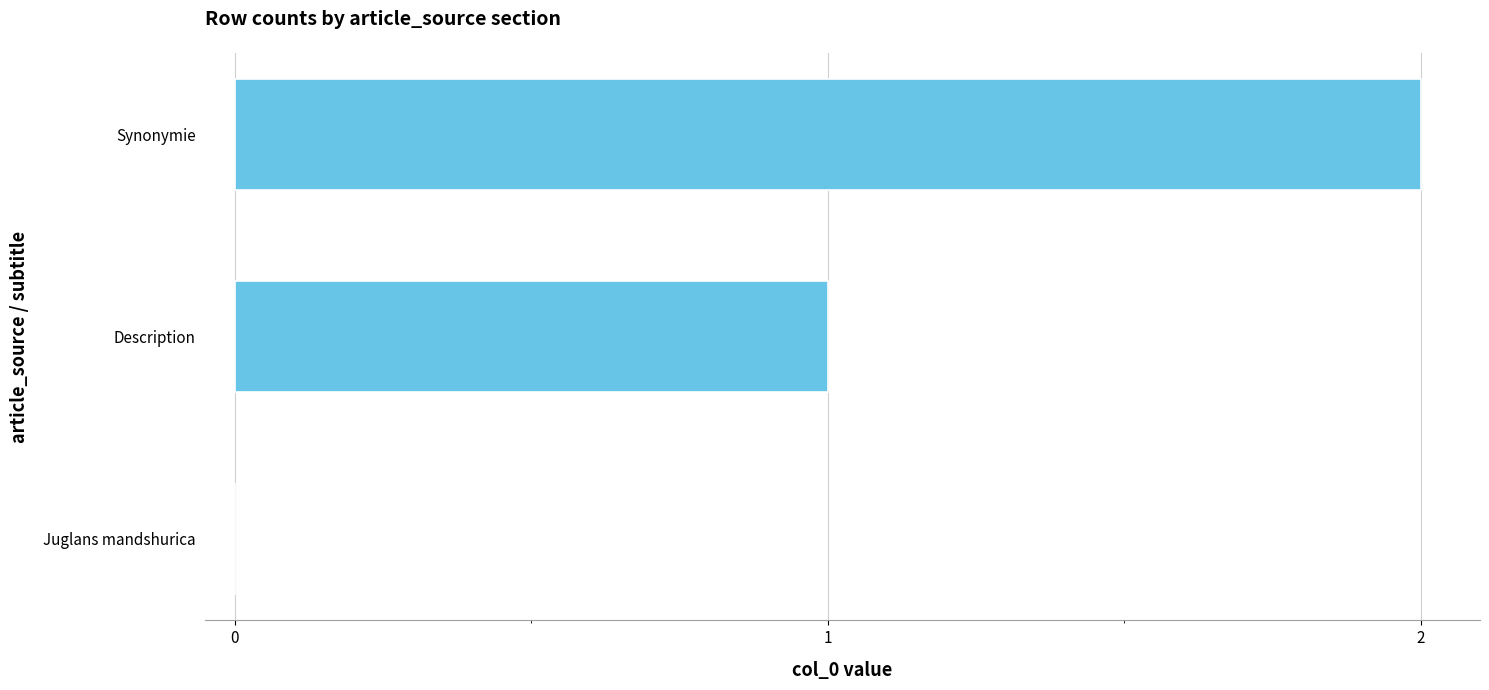

Is it true that the value at Description is 2?

False